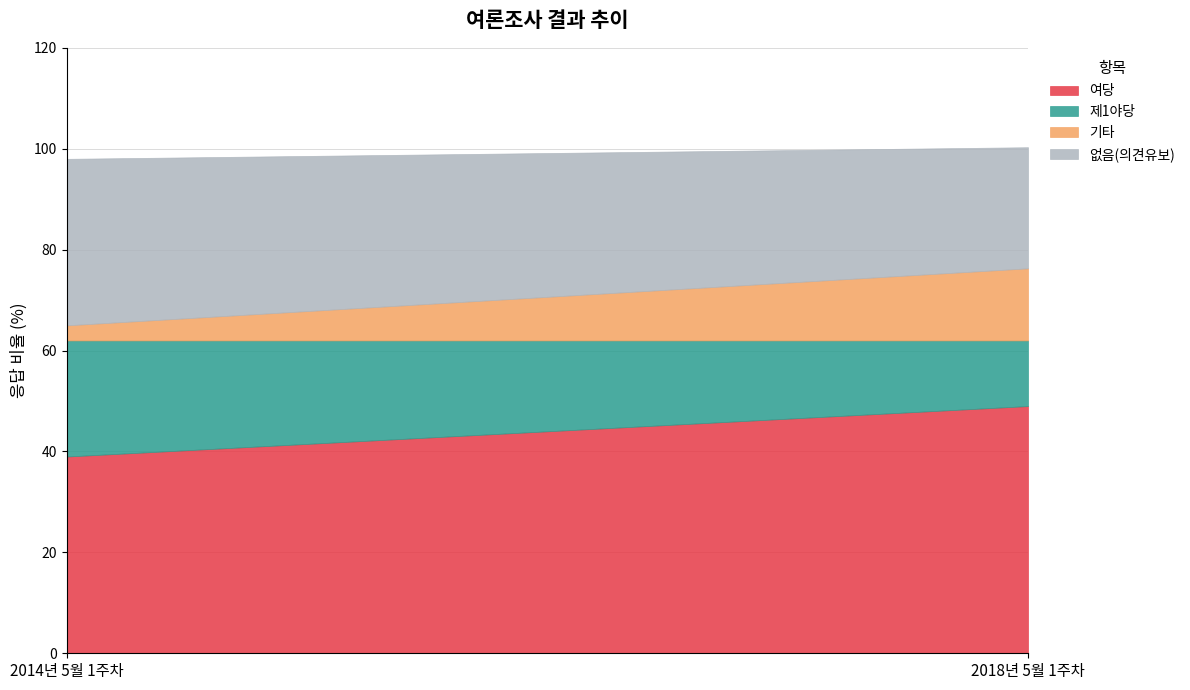

What is the difference between the 기타 values at 2014년 5월 1주차 and 2018년 5월 1주차?

11.3